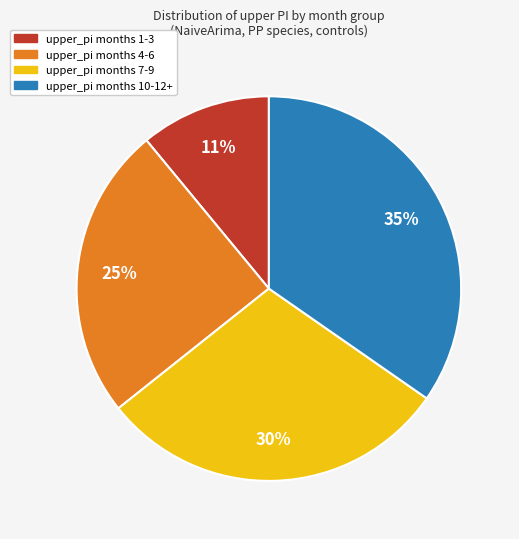

To the nearest percent, what is the average slice percentage?

25%